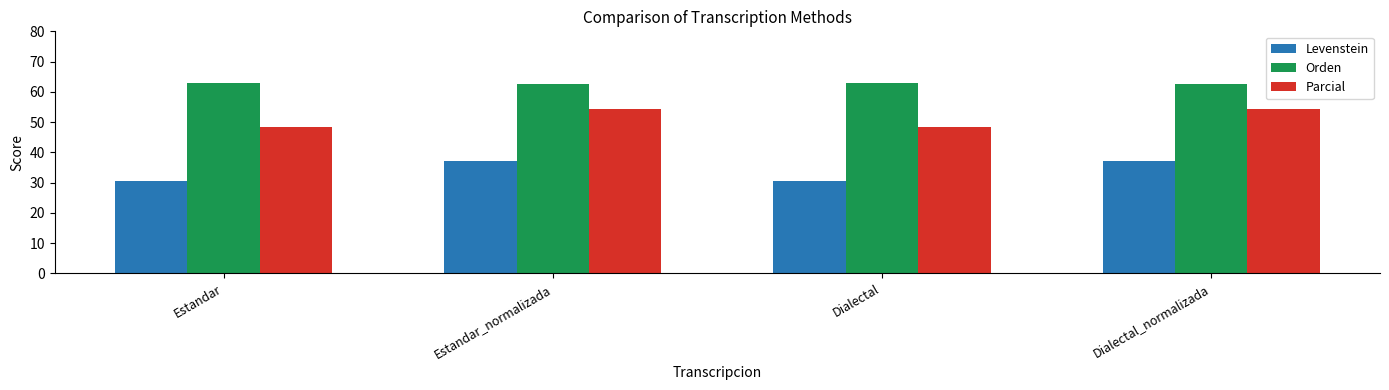

The Parcial series shows 54.3 at Estandar_normalizada. True or false?

True